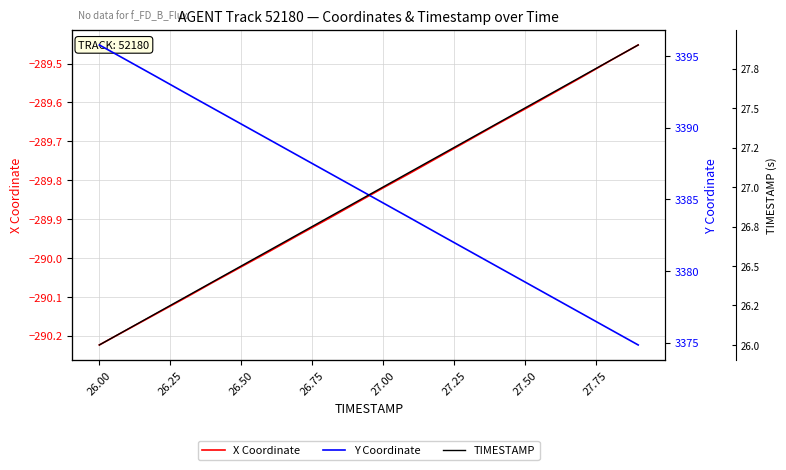

True or false: TIMESTAMP and X Coordinate cross at least once.

False